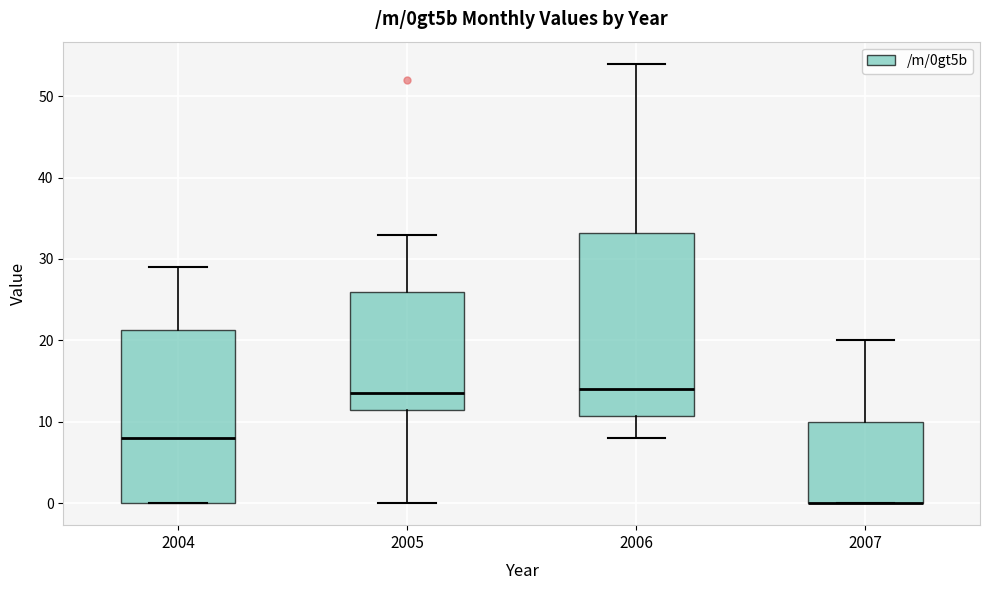

Reading left to right, transcribe this box plot: for each box, give where its median line is, the range the box spans, and where its two whiskers end, as read against the y-axis. The values are not printed on the chart, so give them approximately, as read against the axis.

2004: median 8, box 0 to 21, whiskers 0 to 29
2005: median 14, box 12 to 26, whiskers 0 to 33
2006: median 14, box 11 to 33, whiskers 8 to 54
2007: median 0 (drawn on the box's lower edge), box 0 to 10, whiskers 0 to 20